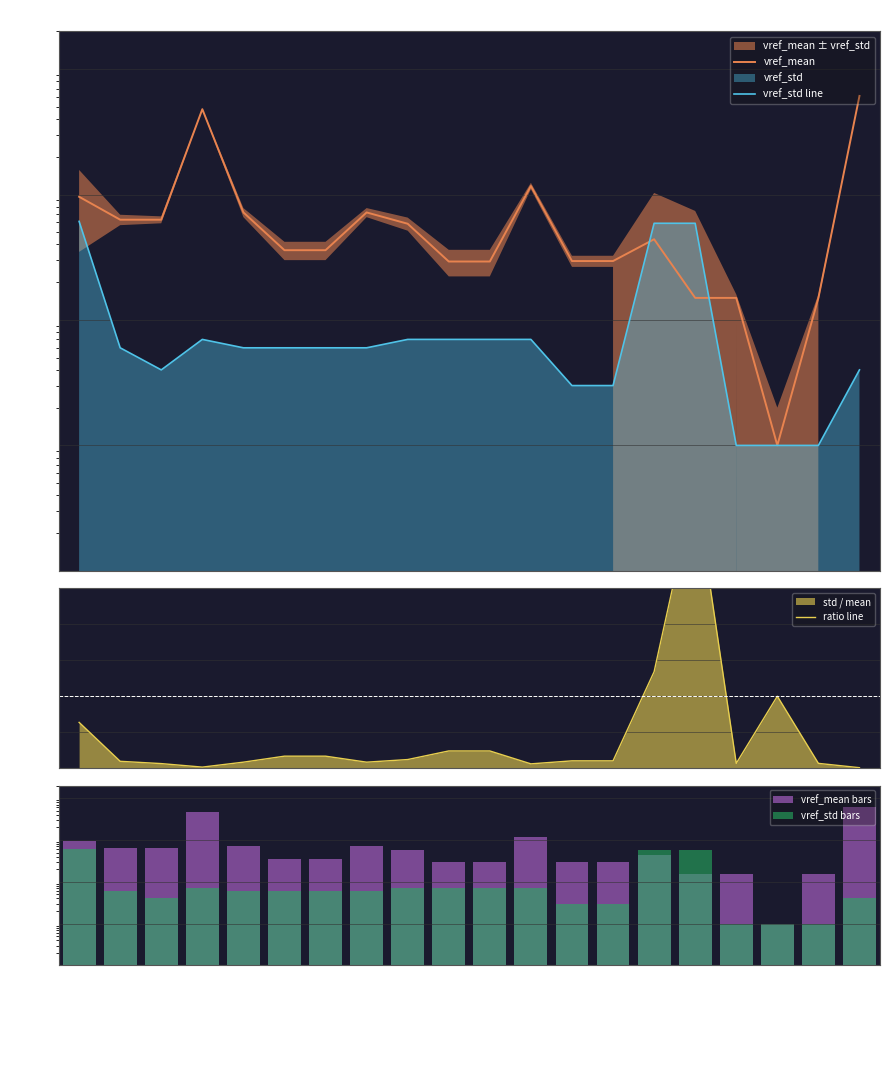

How many groups of bars are there?

20